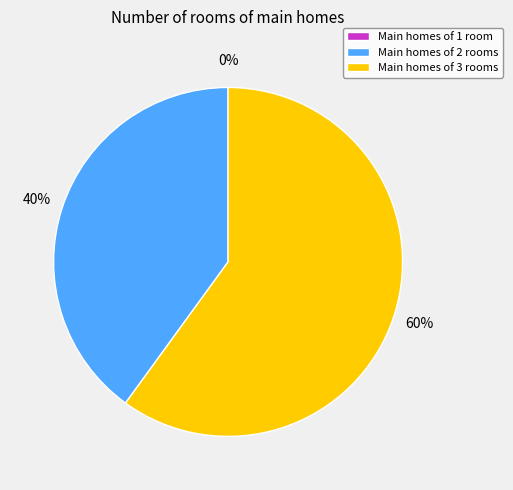

How many slices are in this pie chart?

3